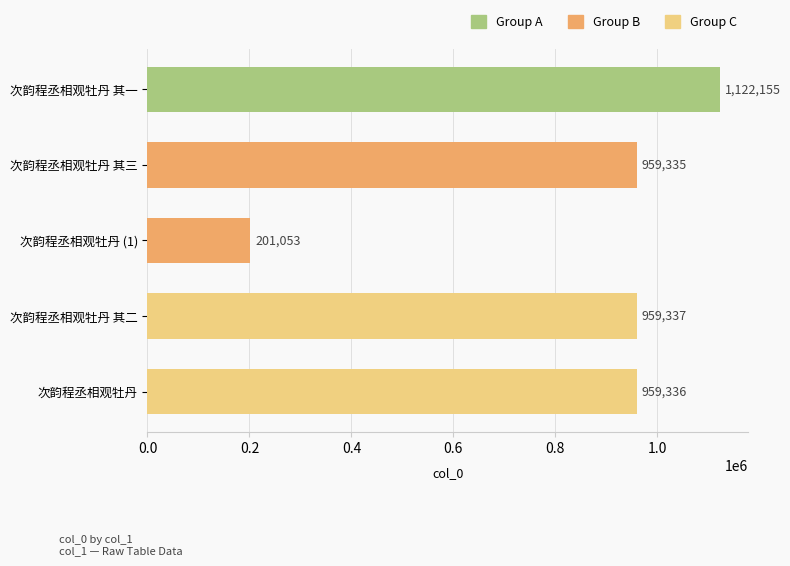

How many distinct data groups are displayed?

1